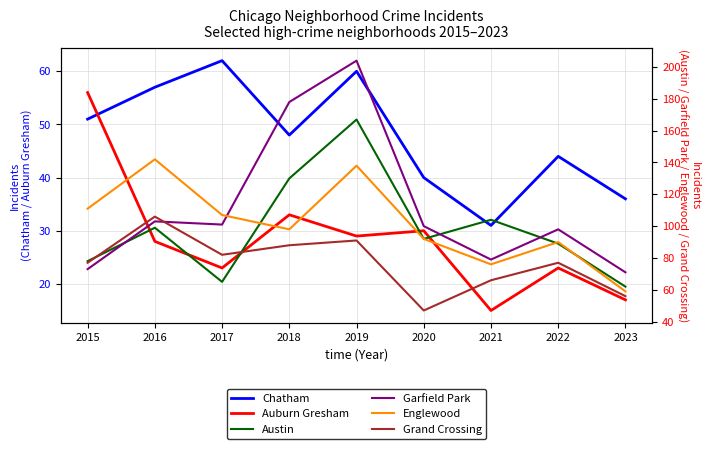

What value does the Austin series have at 2022, to the nearest 5?

90